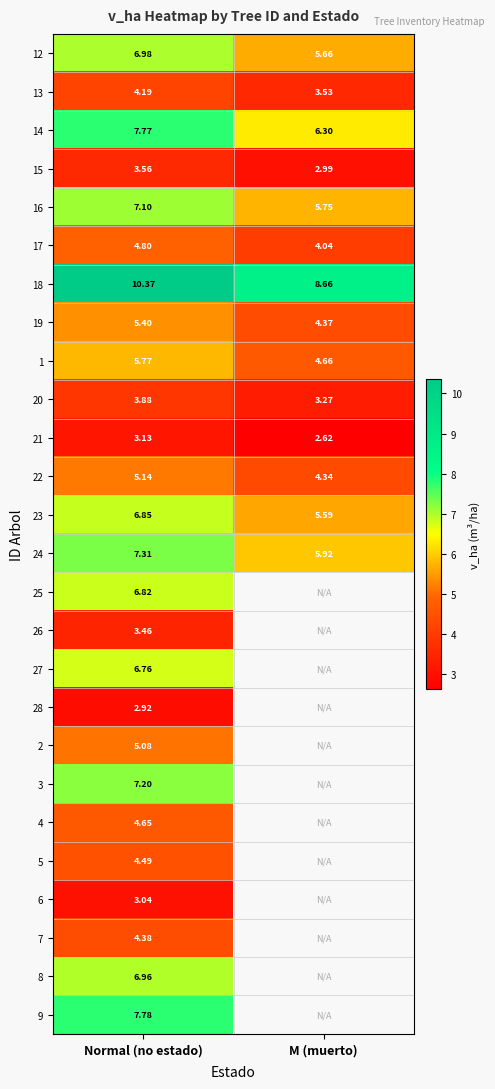

At how many categories does at least one series exceed 5?

2